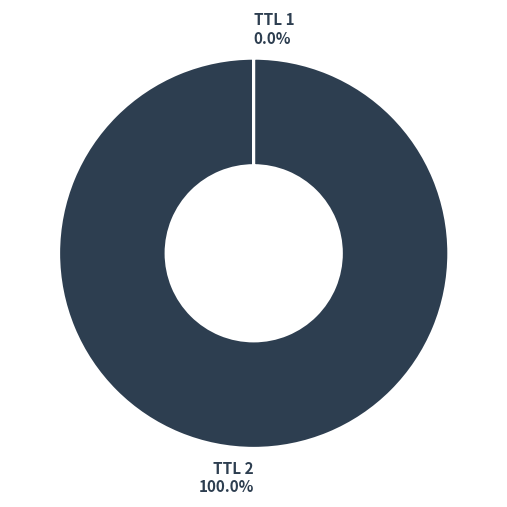

Which category has the biggest portion of the pie?

TTL 2